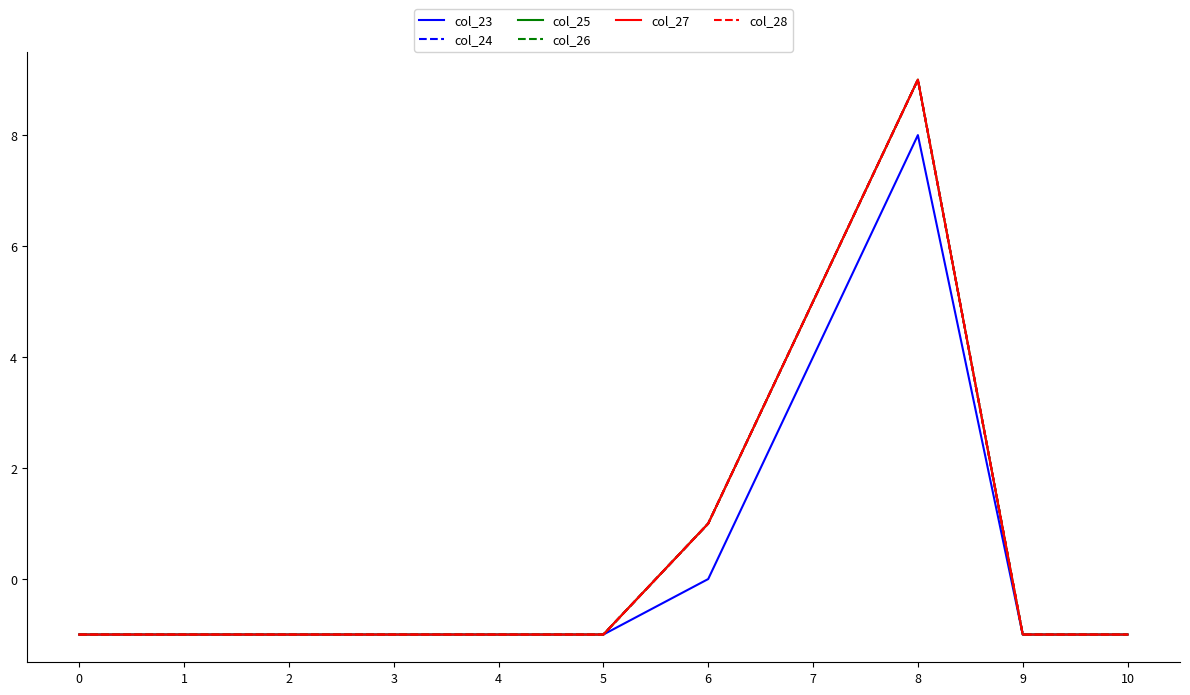

List the labels in order of col_28 value, smallest first.

0, 1, 2, 3, 4, 5, 9, 10, 6, 7, 8